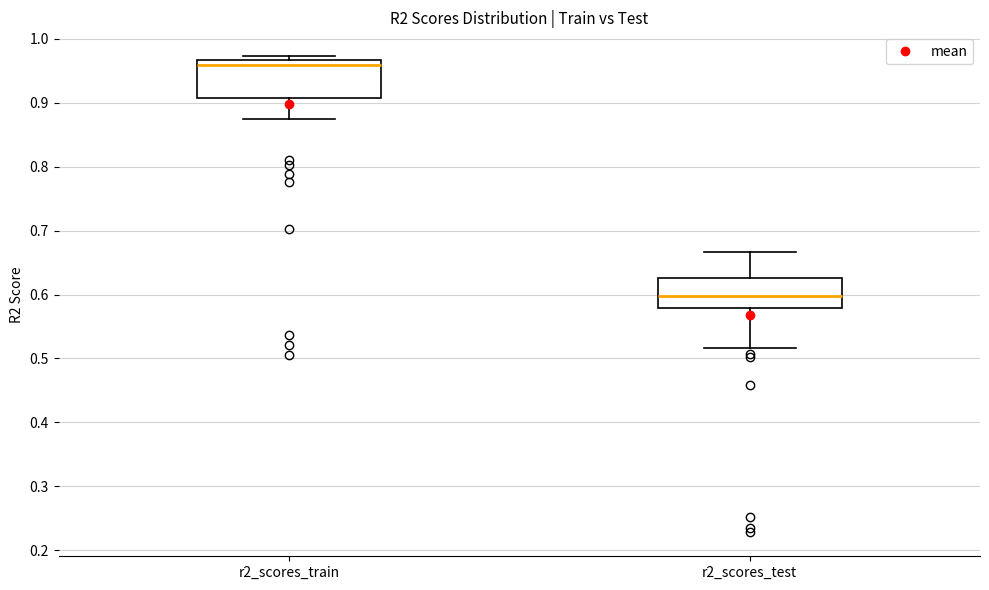

Where does the lower whisker of the box for r2_scores_train end on the y-axis? The values are not printed on the chart, so give them approximately, as read against the axis.

0.87